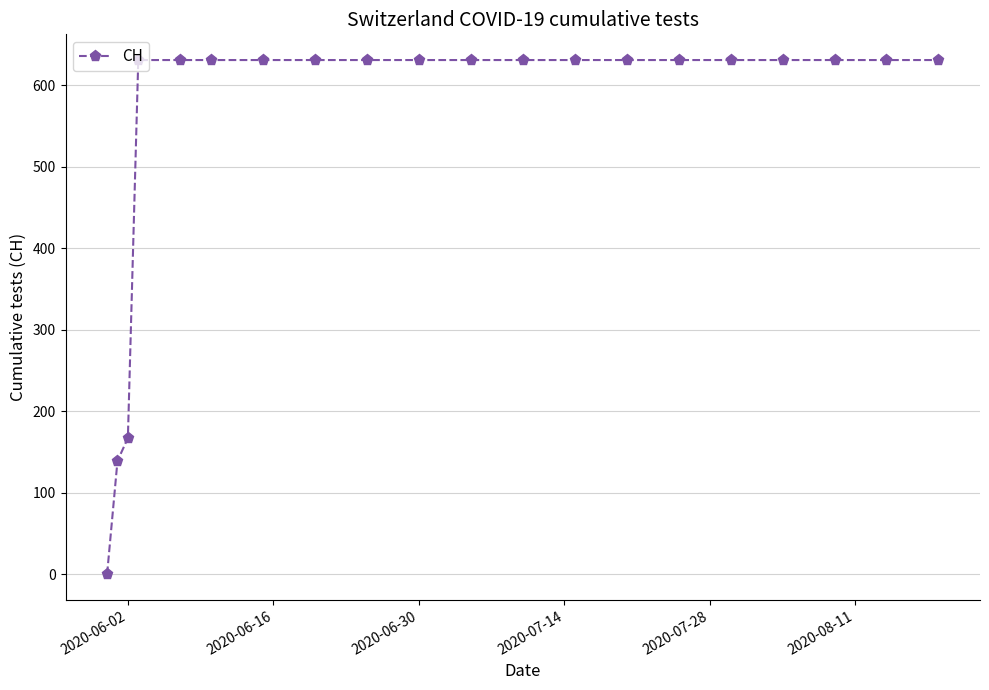

What is the difference between the maximum and minimum values?

631